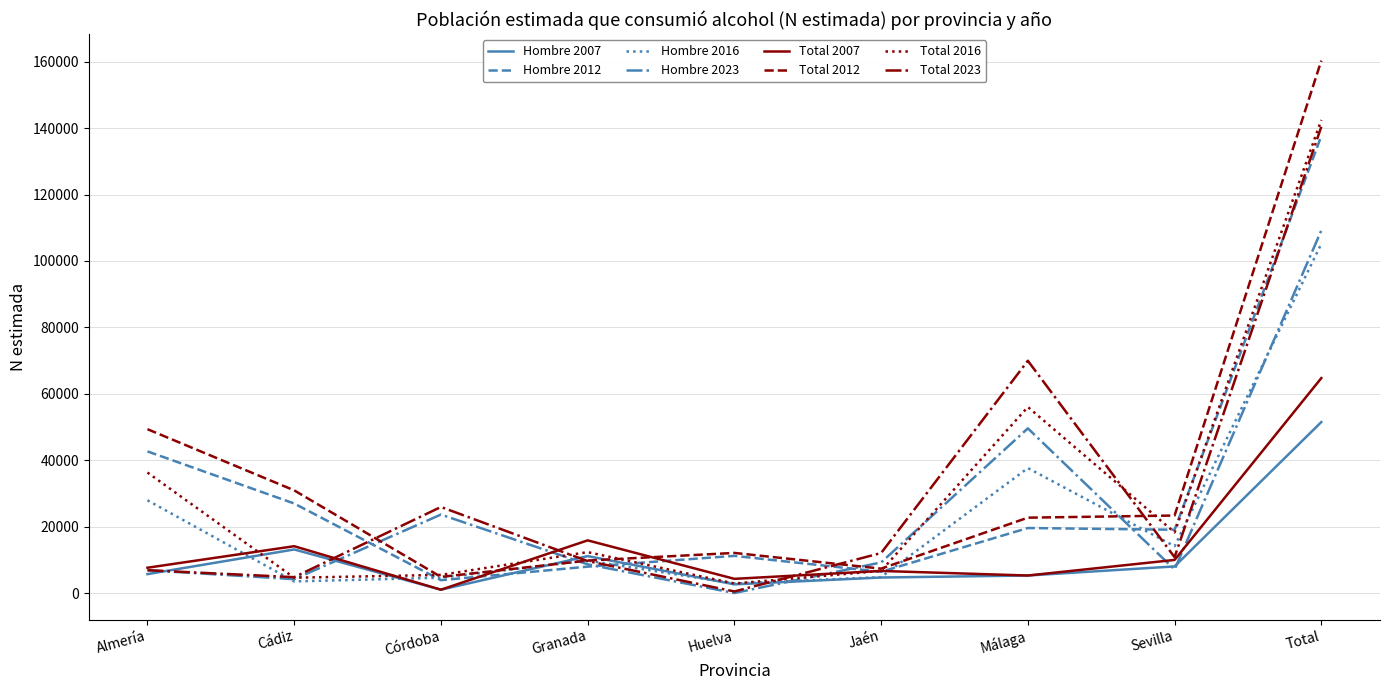

Which series has the widest spread of values?

Total 2012